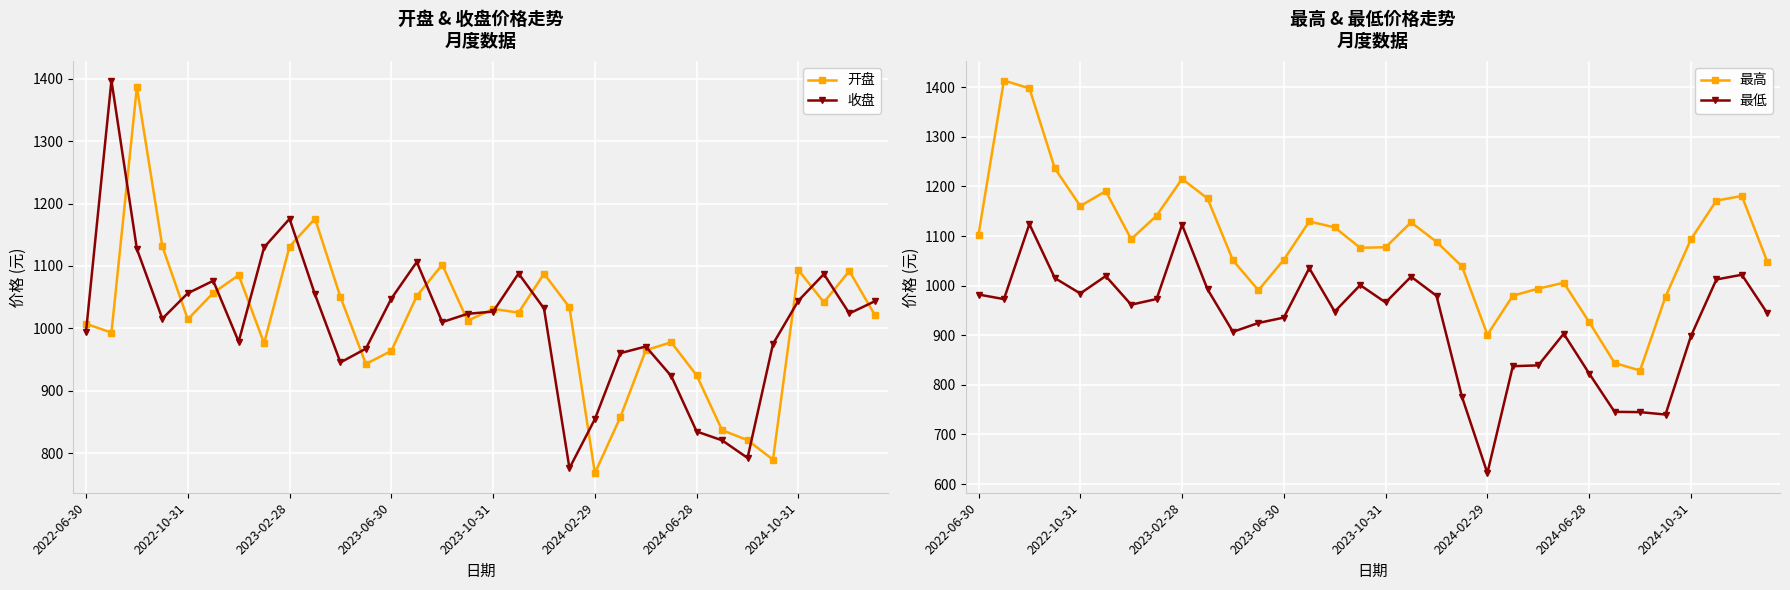

The 收盘 series shows 1056.3 at 2022-10-31. True or false?

True